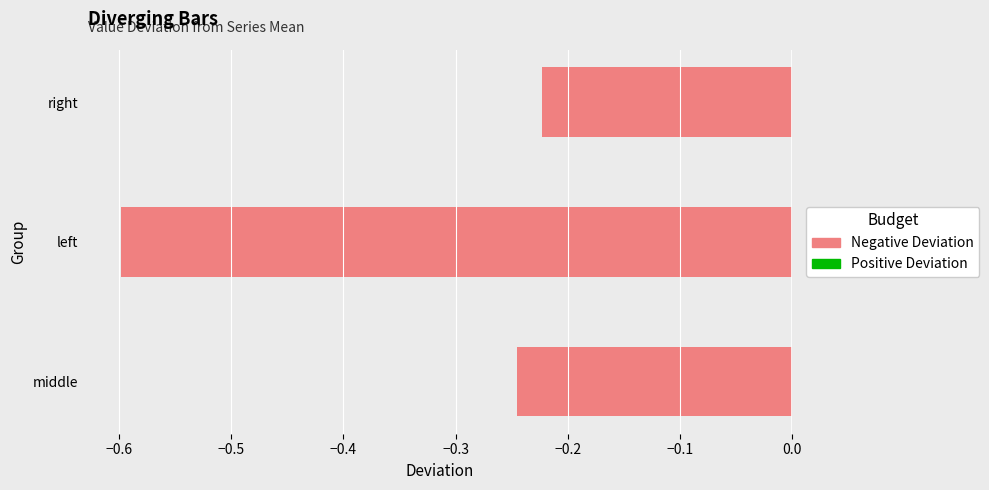

List the labels in order of value, largest first.

right, middle, left